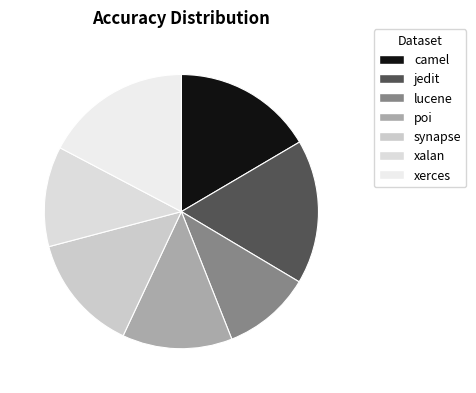

Does synapse represent more than half of the total?

No